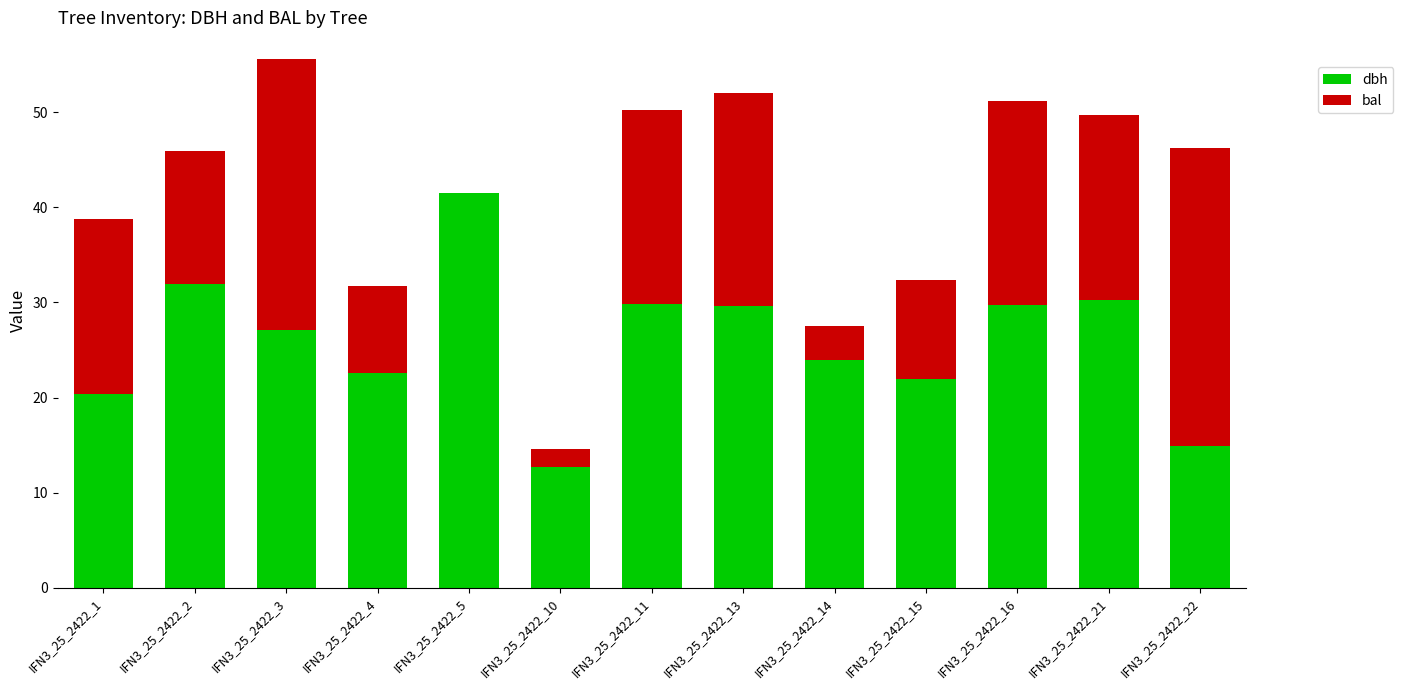

At which category is the sum across all series the highest?

IFN3_25_2422_3